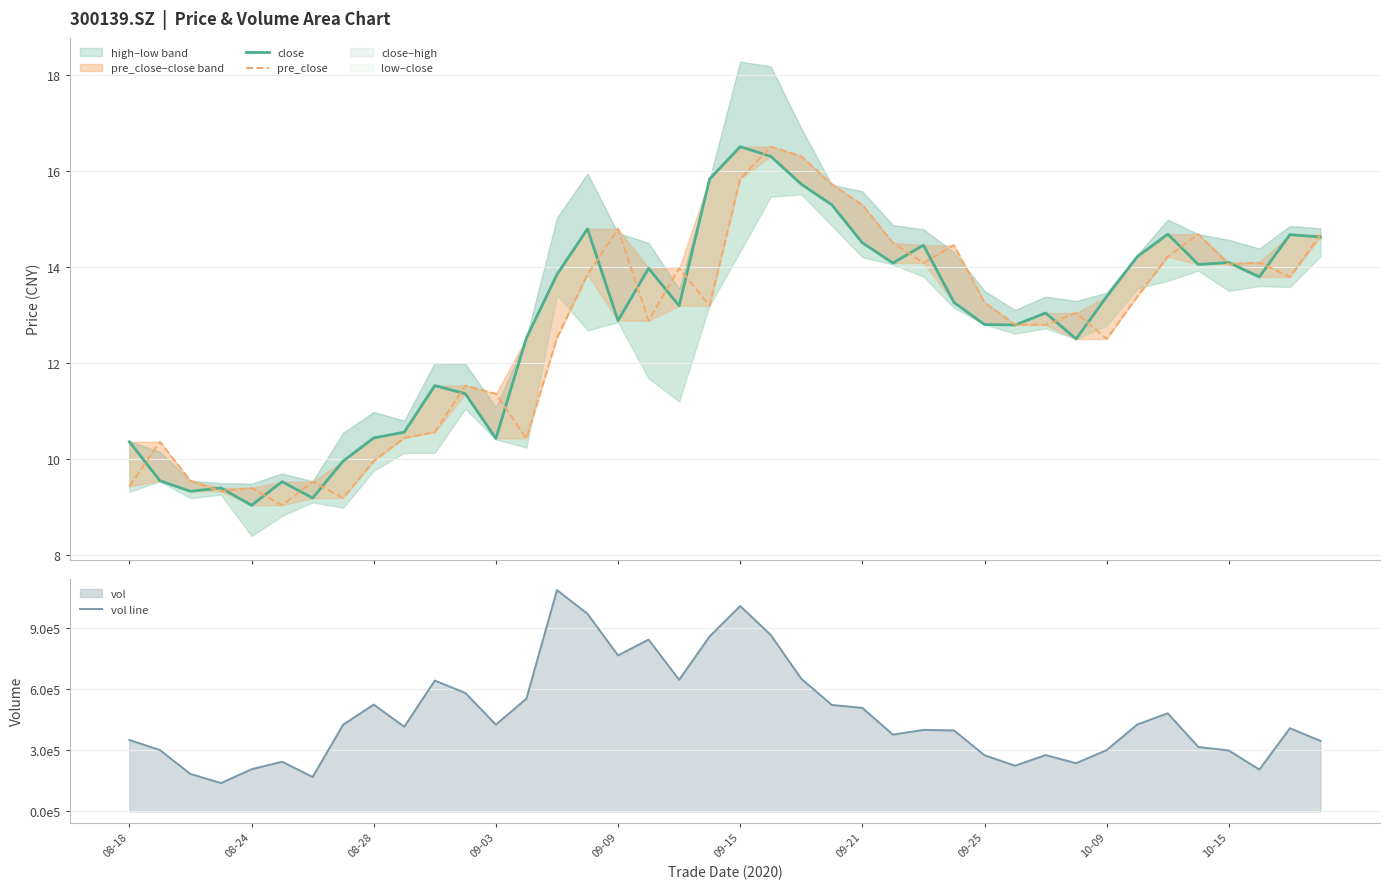

What is the highest value of the vol line series?

1084411.4